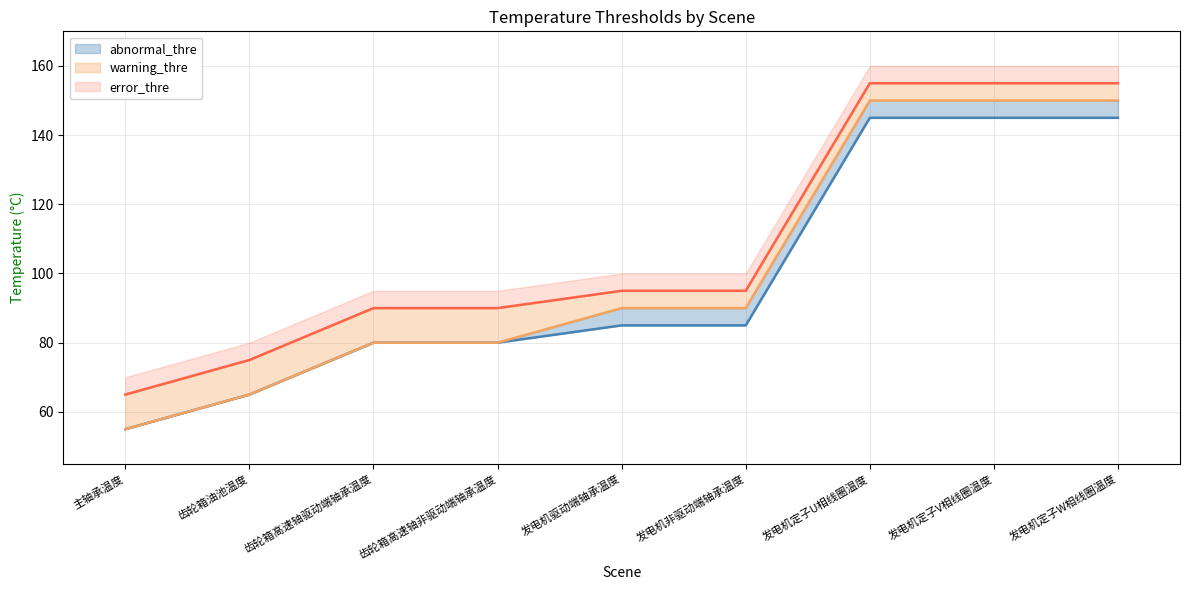

True or false: warning_thre and error_thre cross at least once.

False